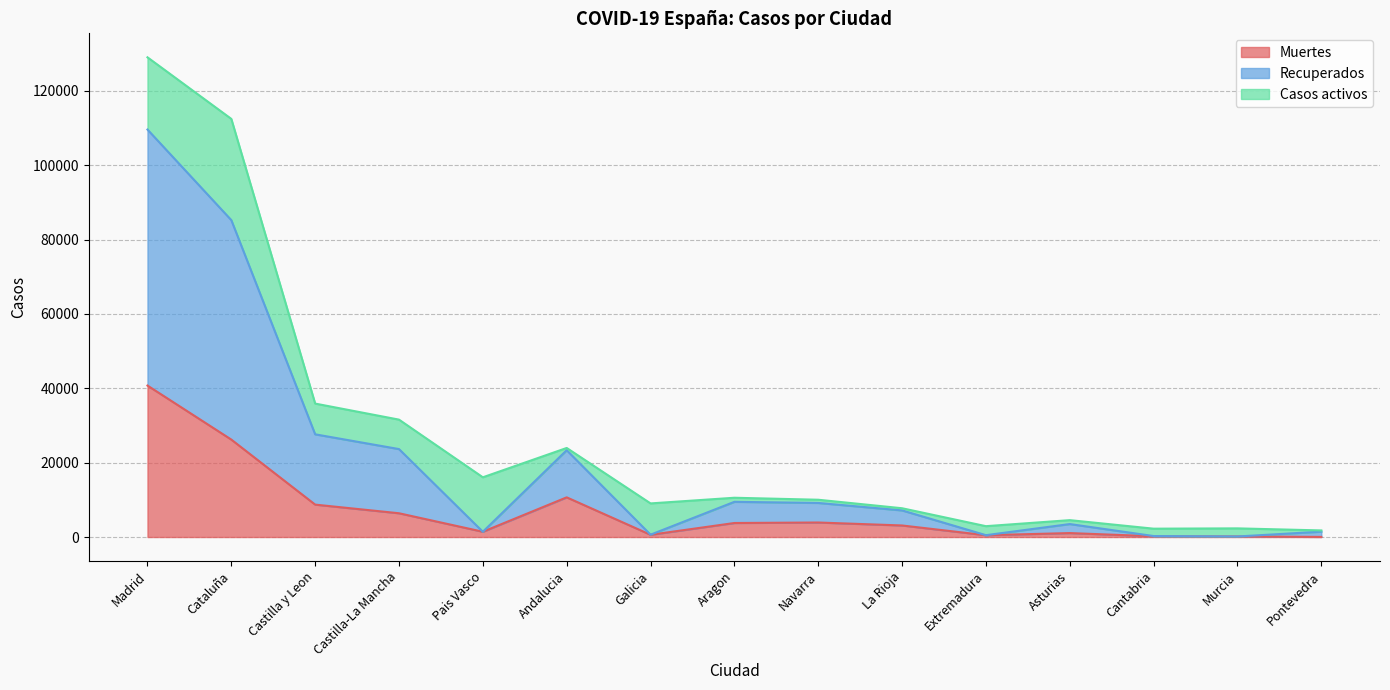

How many data points does each series have?

15